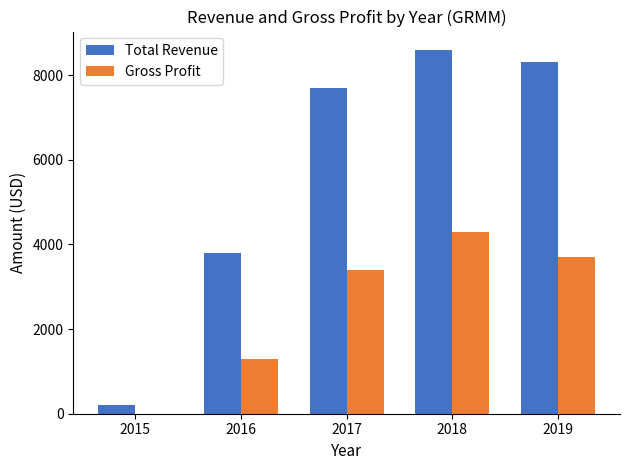

How many categories are shown in the chart?

5